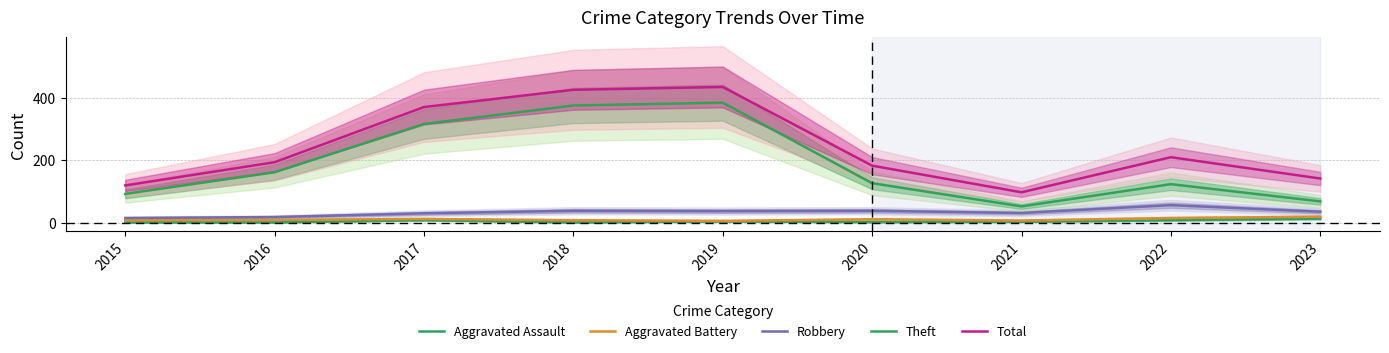

Rank the series at 2018 from lowest to highest value.

Aggravated Assault, Aggravated Battery, Robbery, Theft, Total